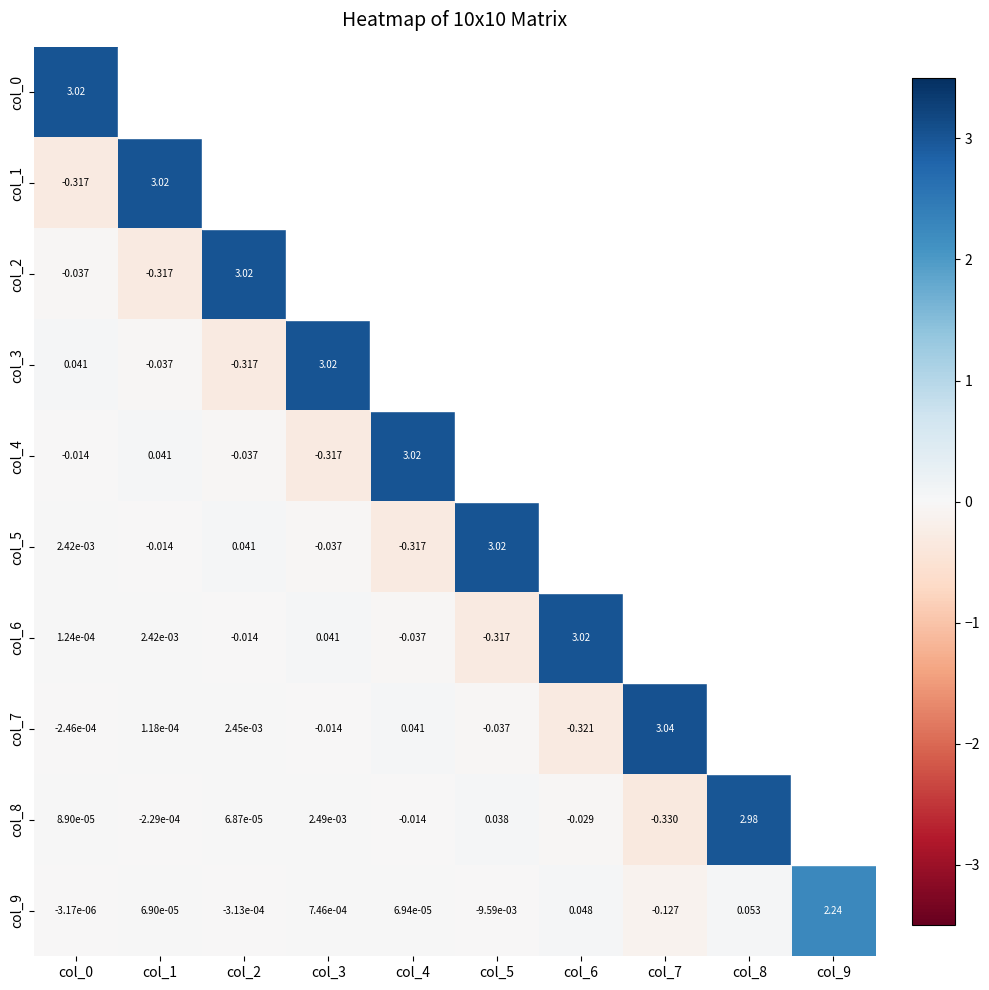

Count the number of data series in this chart.

10